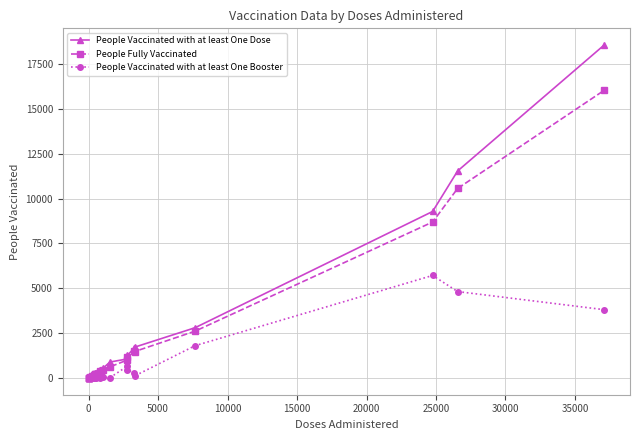

Which series has the widest spread of values?

People Vaccinated with at least One Dose